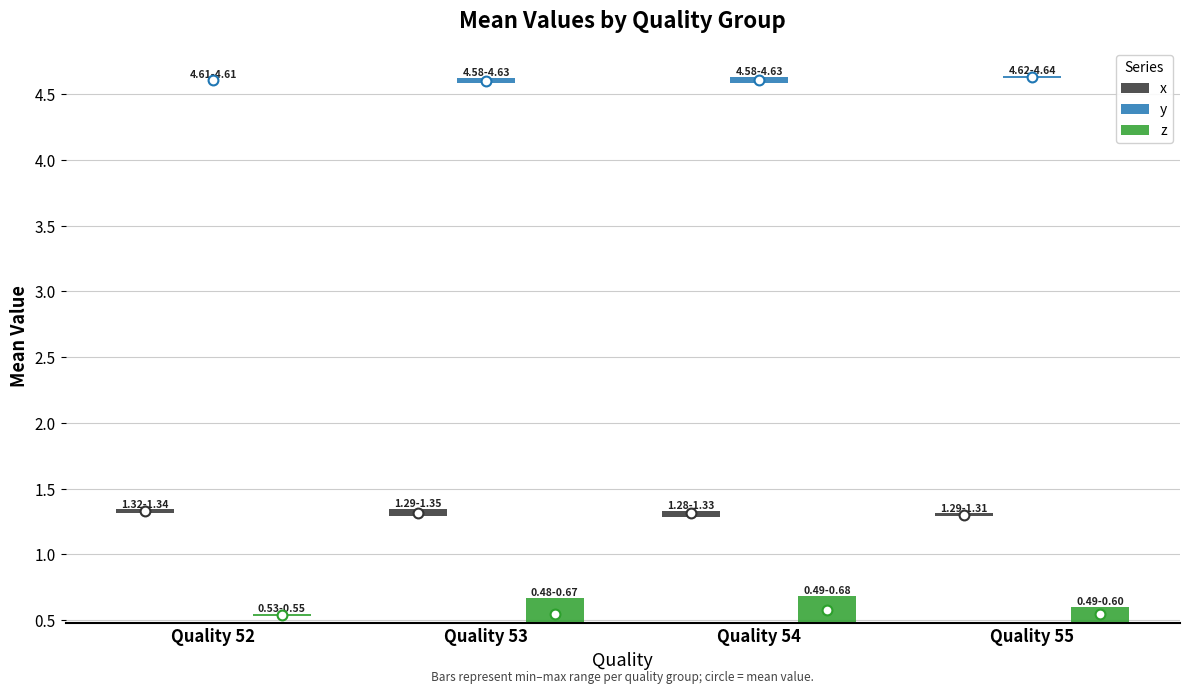

Is the value of z at Quality 53 greater than the value of y at Quality 53?

Yes